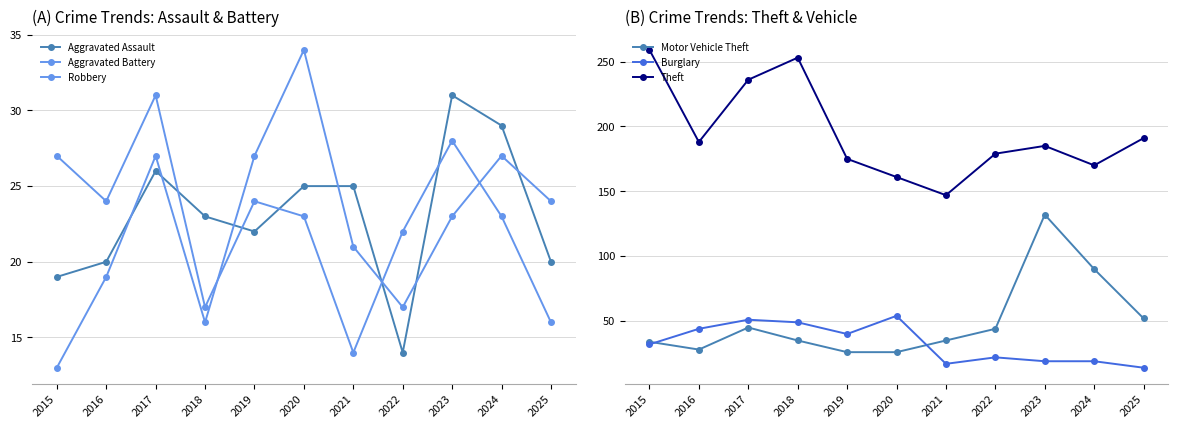

At which category does Motor Vehicle Theft reach its first local valley?

2016